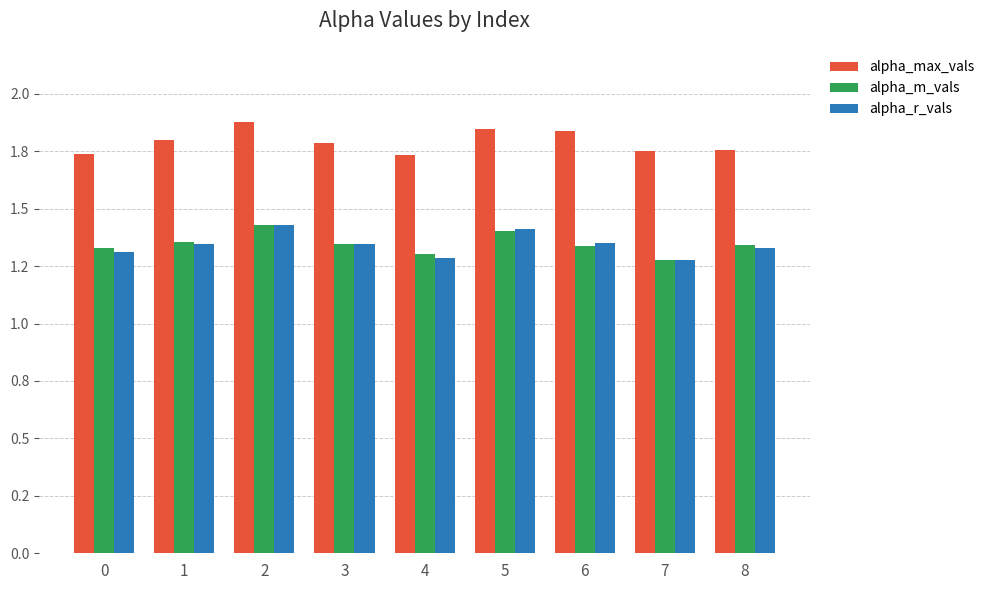

Which has a higher value, 8 or 5?

5